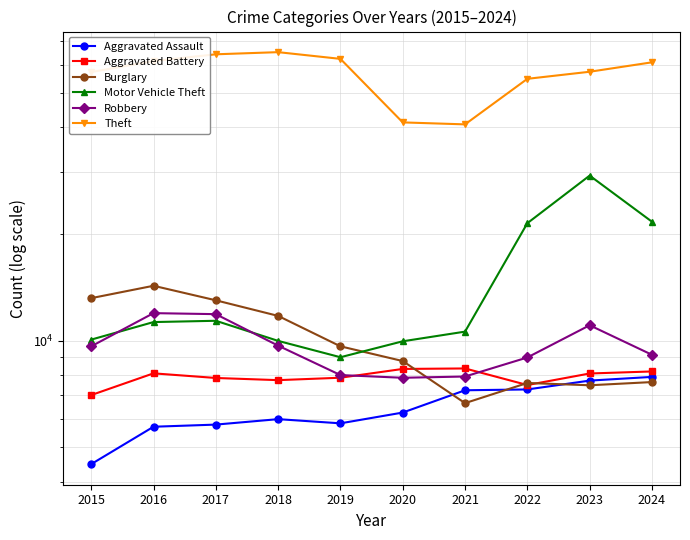

Between 2020 and 2024, which series saw the biggest shift?

Theft